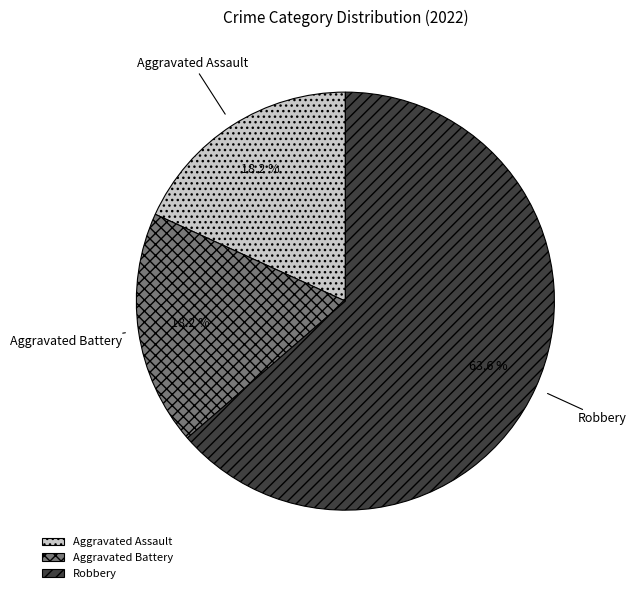

To the nearest percent, what percentage of the pie is Robbery?

64%